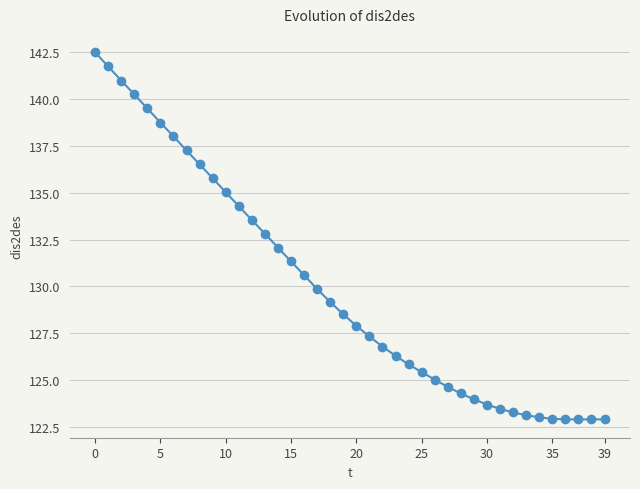

What is the value of the 32nd point from the left?

123.5